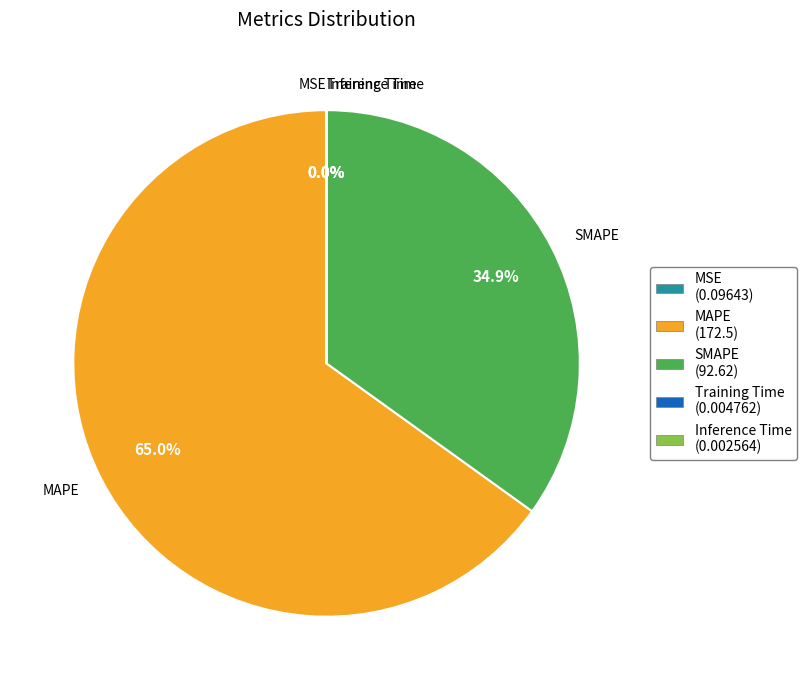

Does any single category account for the majority?

Yes